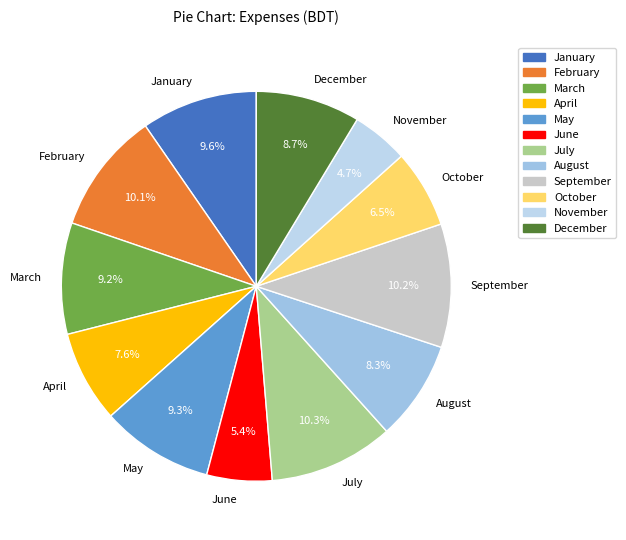

Approximately how many times larger is the value at June compared to January?

0.6